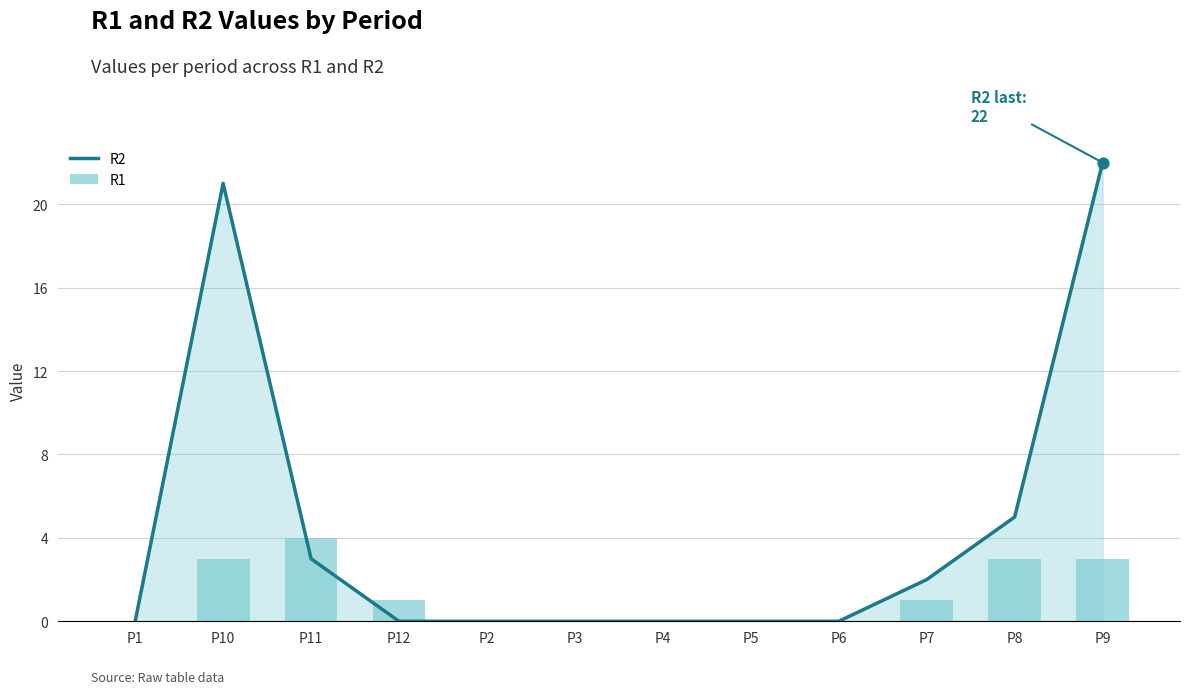

What are all the series names shown in the legend?

R2, R1